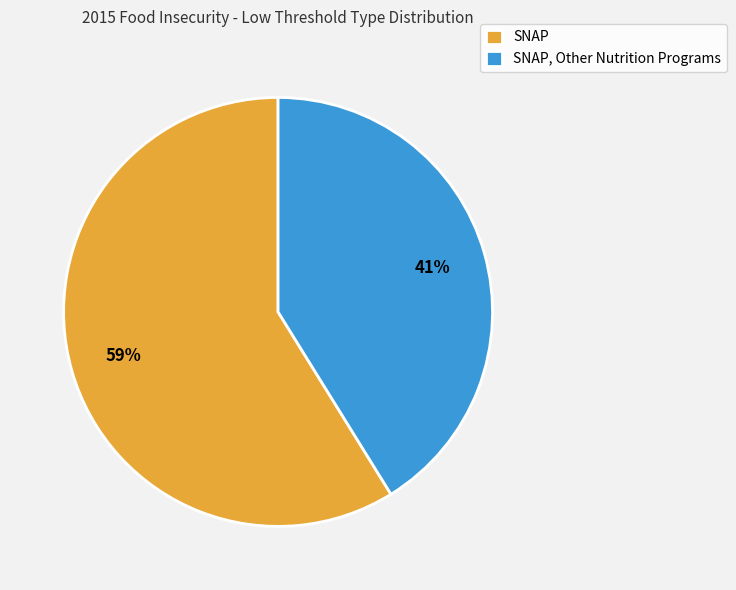

How many segments does this pie chart have?

2